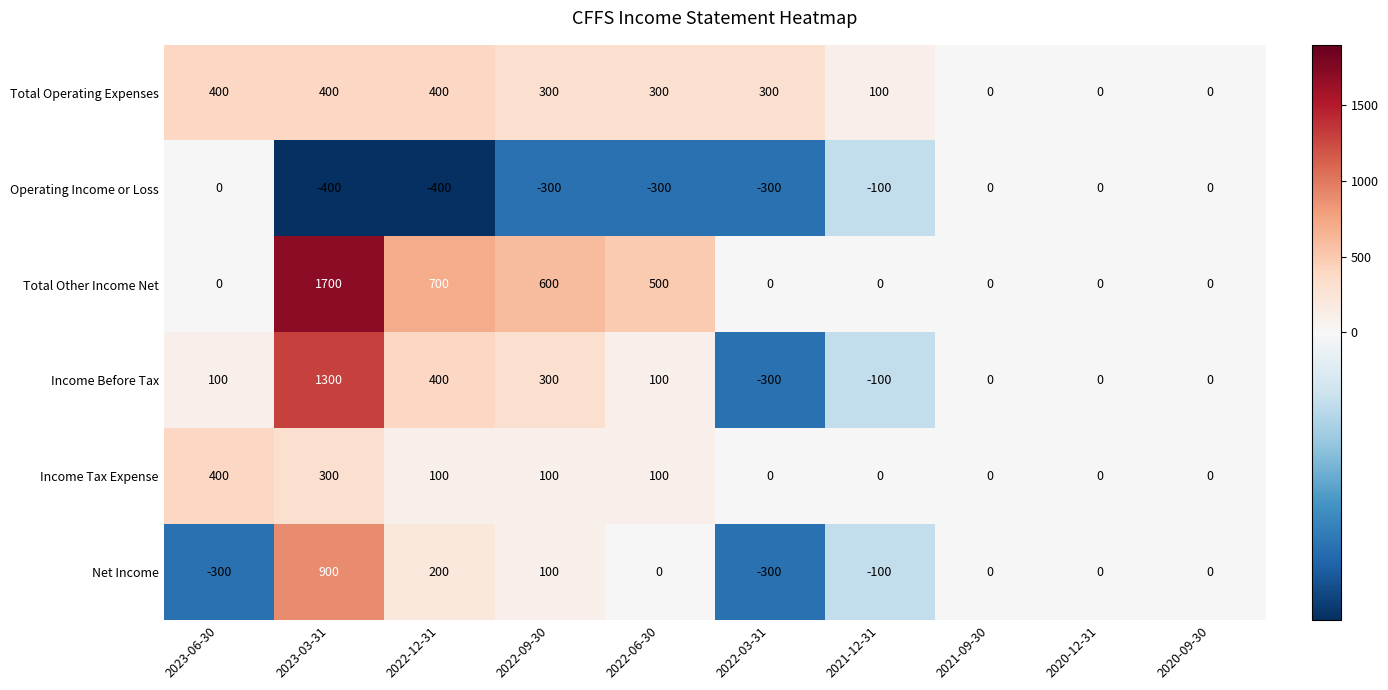

Is it true that Income Tax Expense equals 171 at 2022-06-30?

False